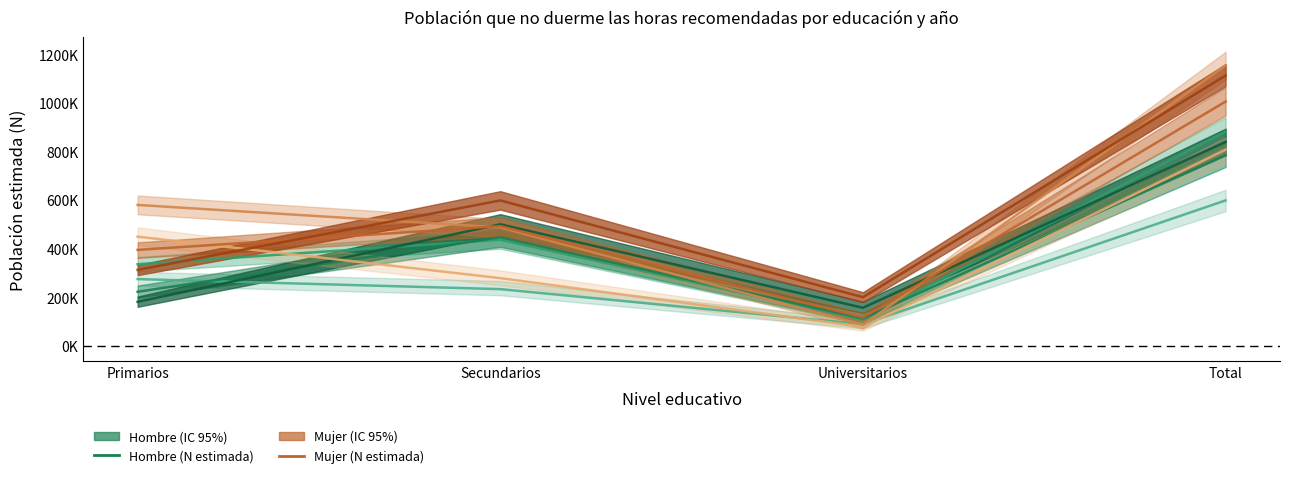

Where is Hombre 2016 nearest to the value 448740?

Secundarios